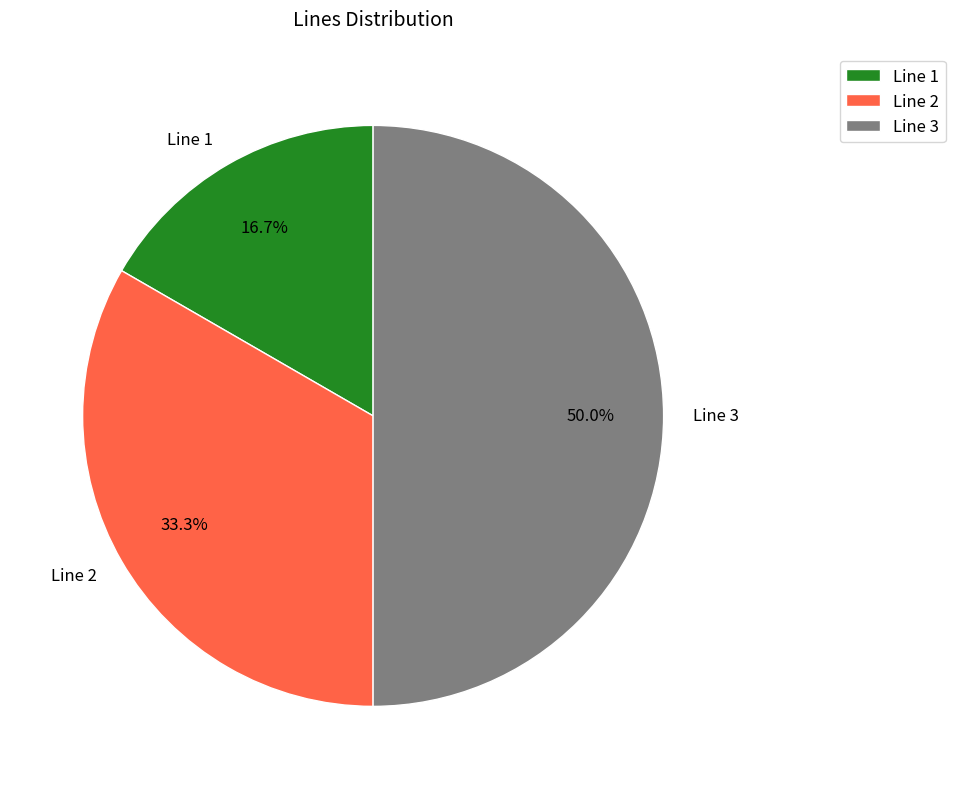

Approximately how many times larger is the value at Line 2 compared to Line 3?

0.7